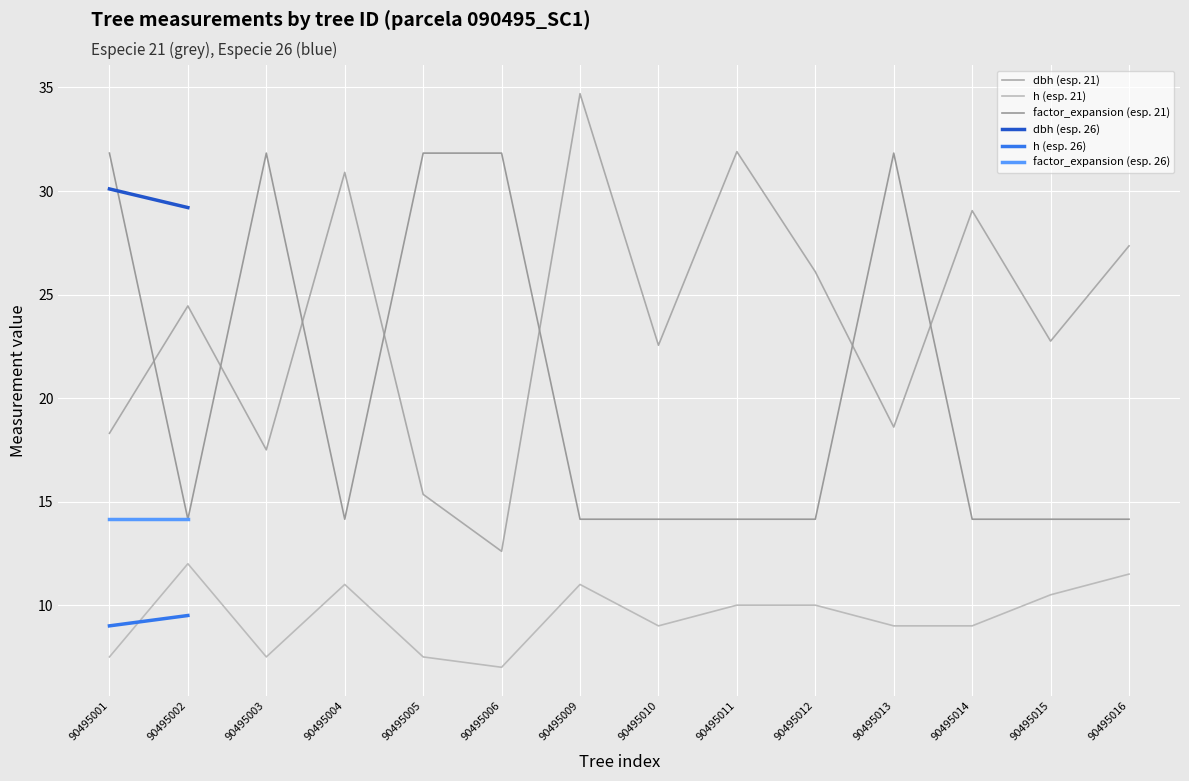

Count the number of categories in the chart.

14